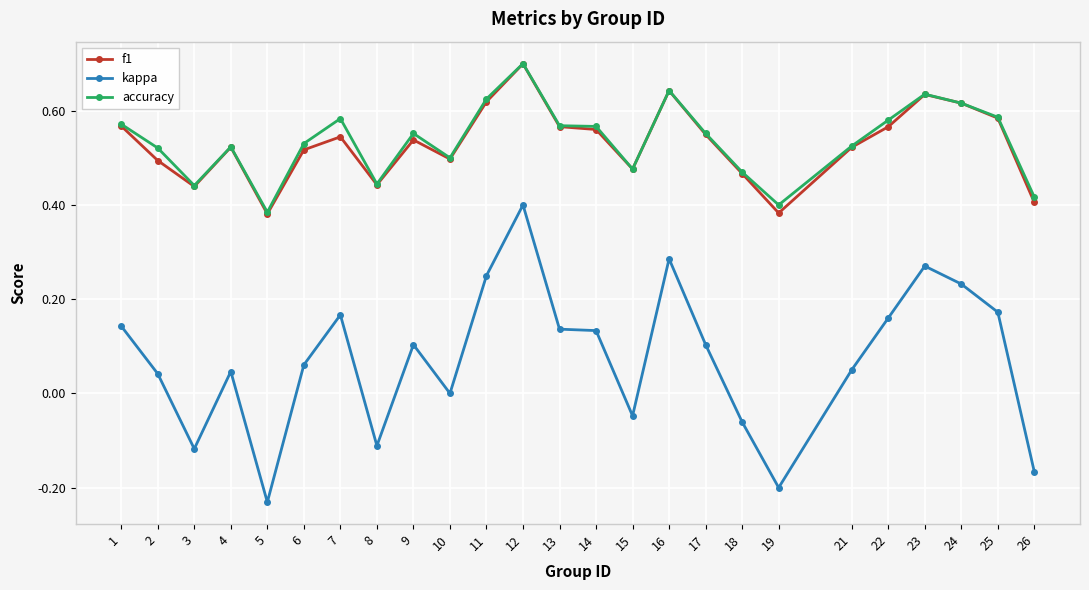

At which category does the chart reach its peak across all series?

12